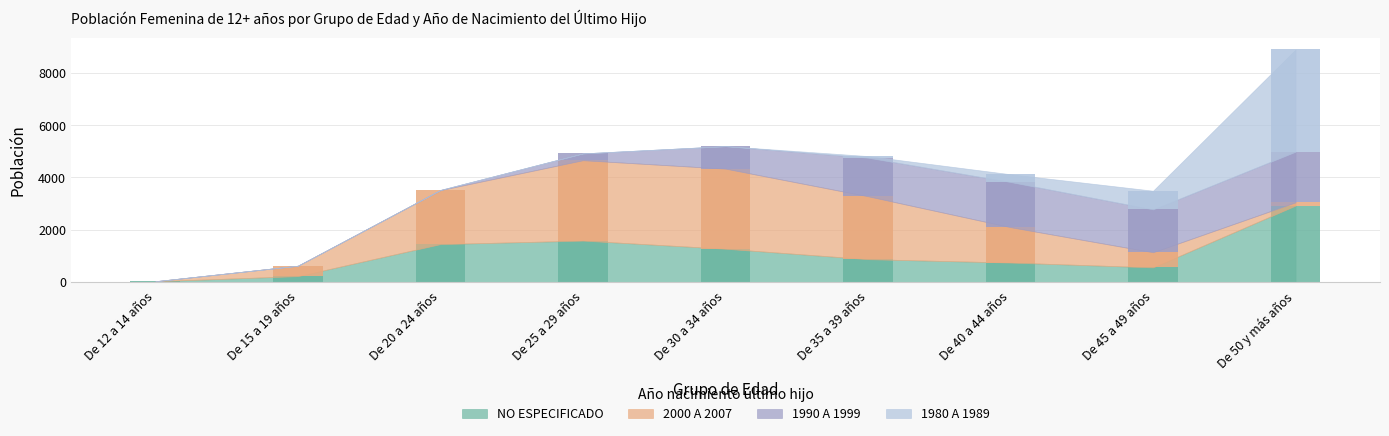

How many groups of bars are there?

9